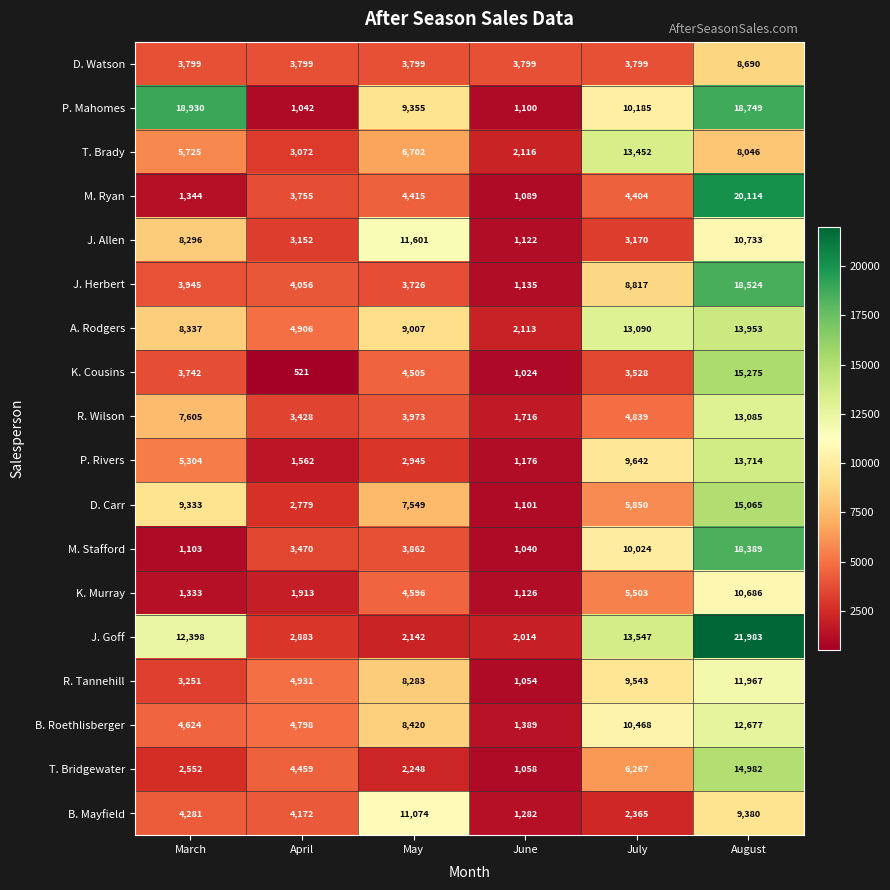

What is the maximum value shown in the chart?

21983